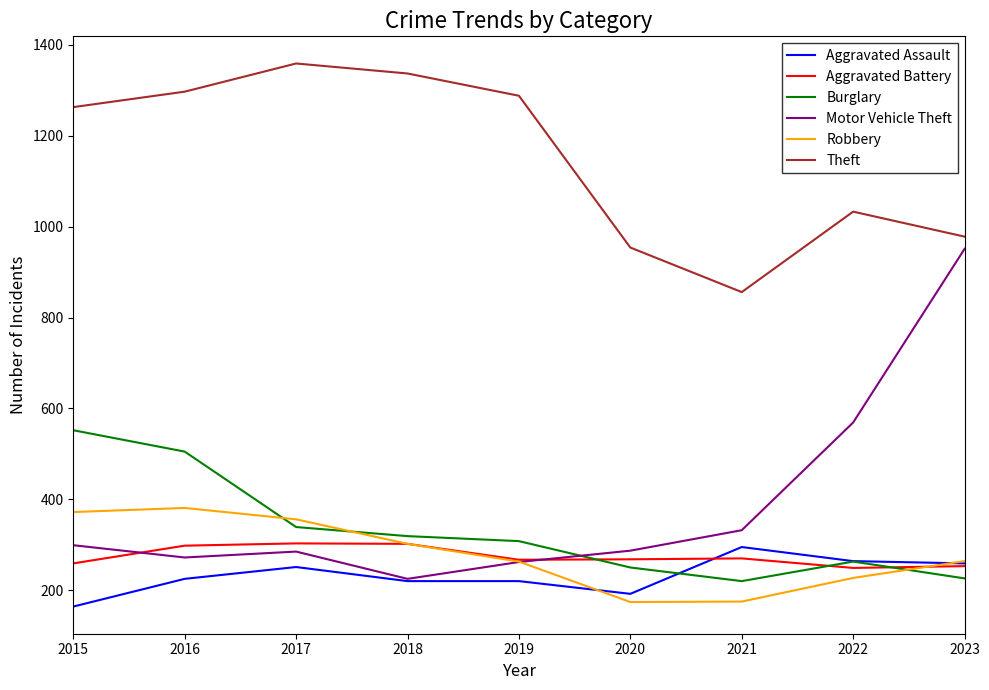

What is the difference between the highest and lowest values at 2023?

752